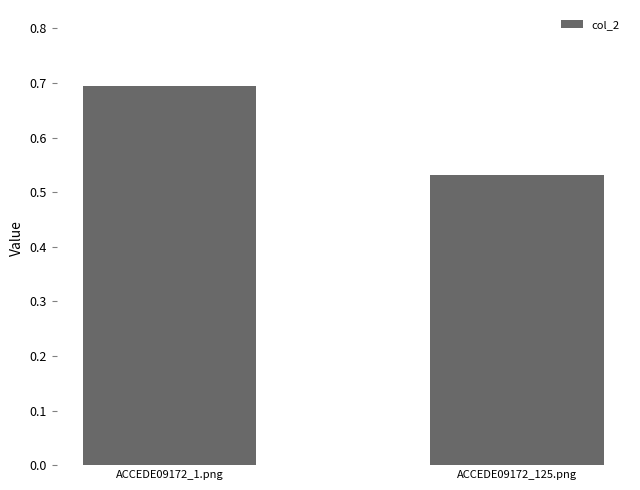

What is the sum of all values?

1.2